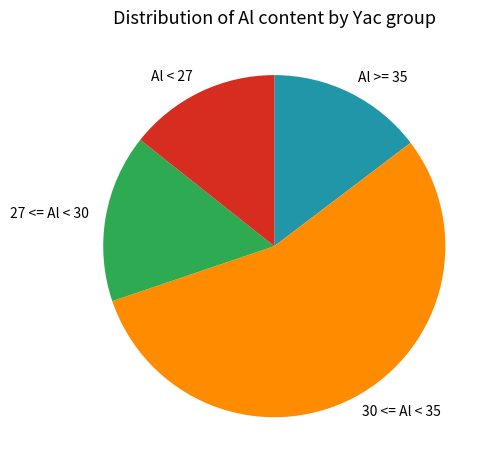

Does Al >= 35 account for over 50% of the chart?

No